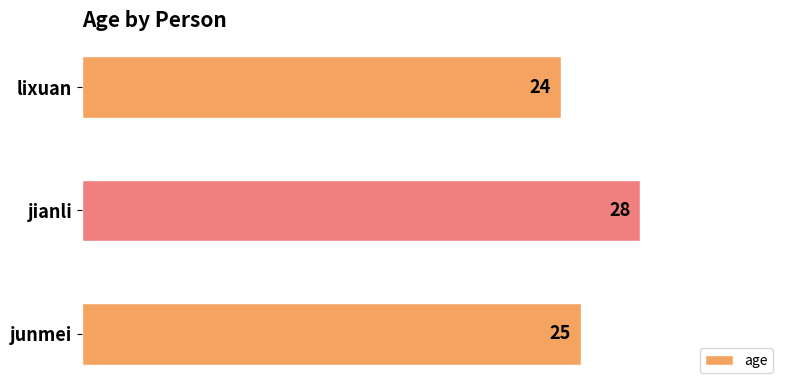

Reading top to bottom, transcribe all the data shown in this chart.

lixuan=24	jianli=28	junmei=25